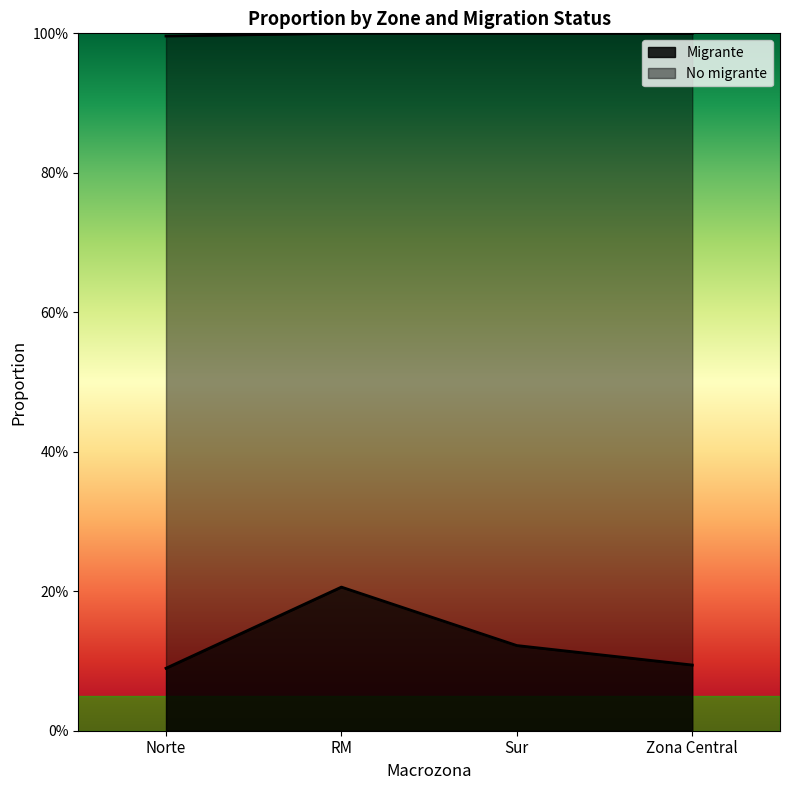

Where is the first local maximum?

RM